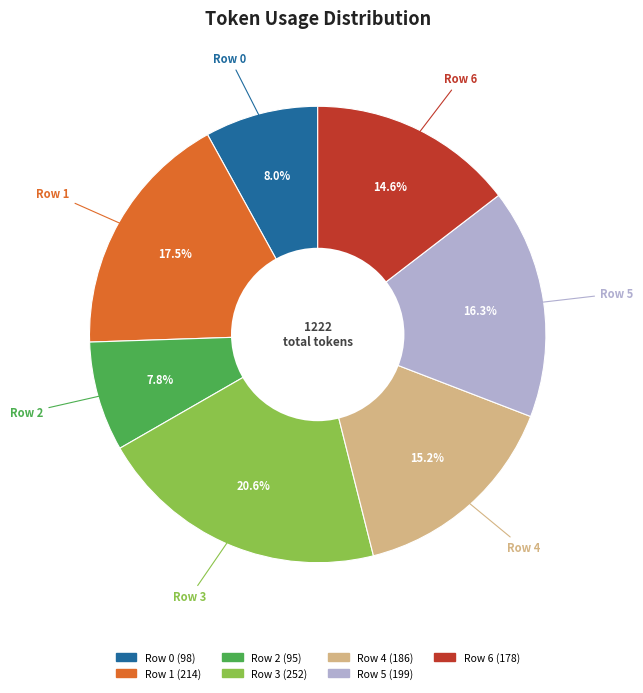

What is the total percentage of Row 5 and Row 4?

31.5%